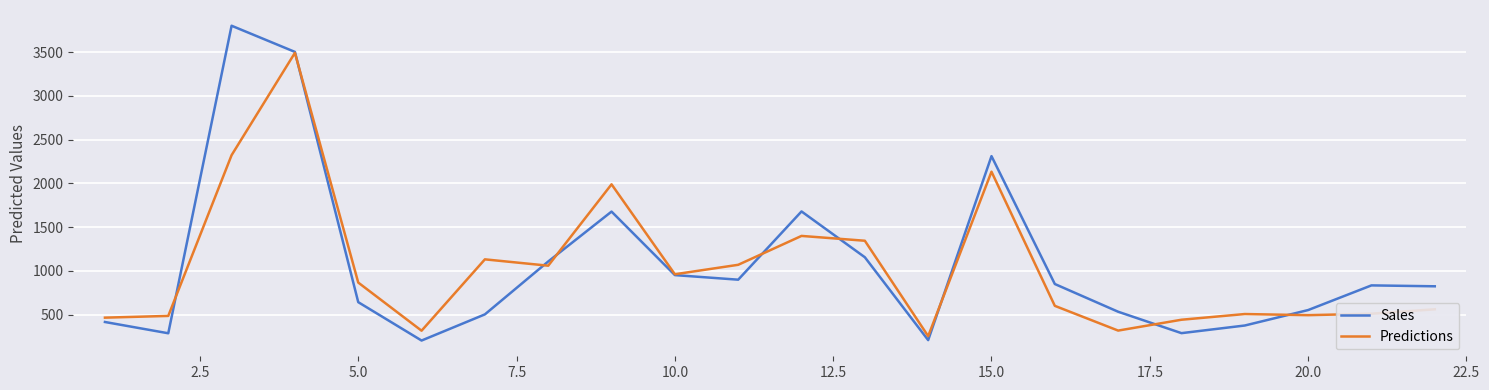

Which series has the largest range (max minus min)?

Sales